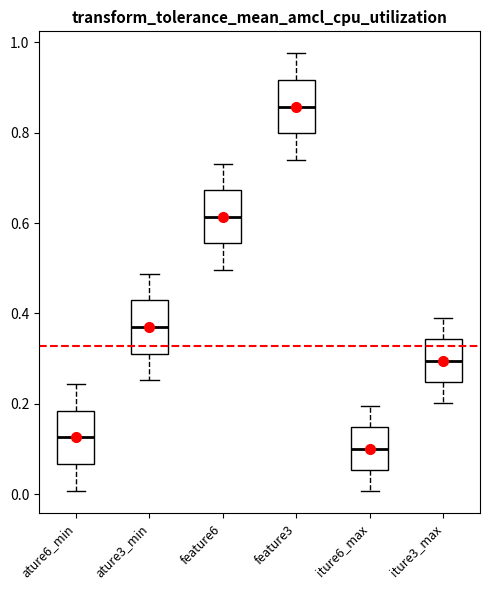

Which box has the lowest median line?

iture6_max